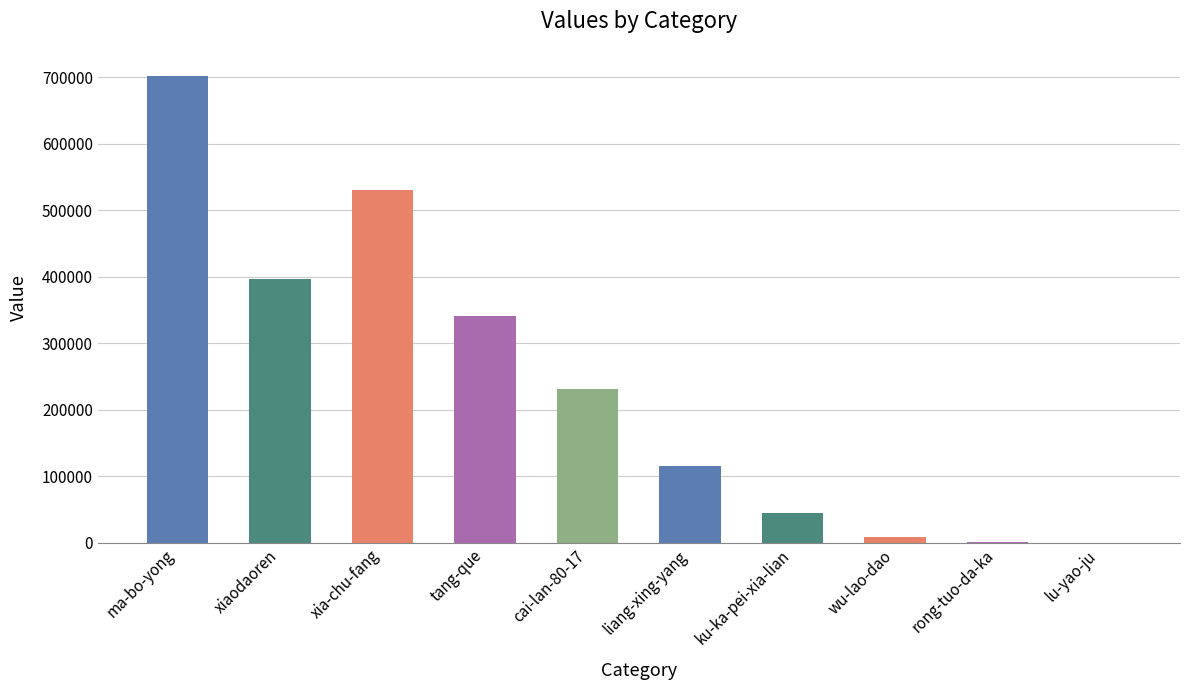

Does the chart contain stacked bars?

No